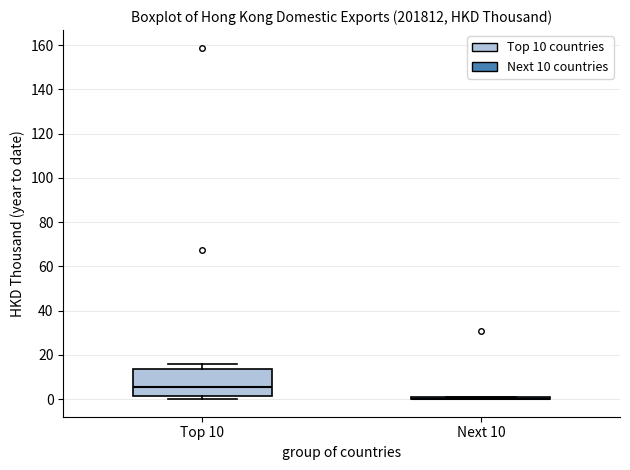

Which box is the tallest, from its lower edge to its upper edge?

Top 10